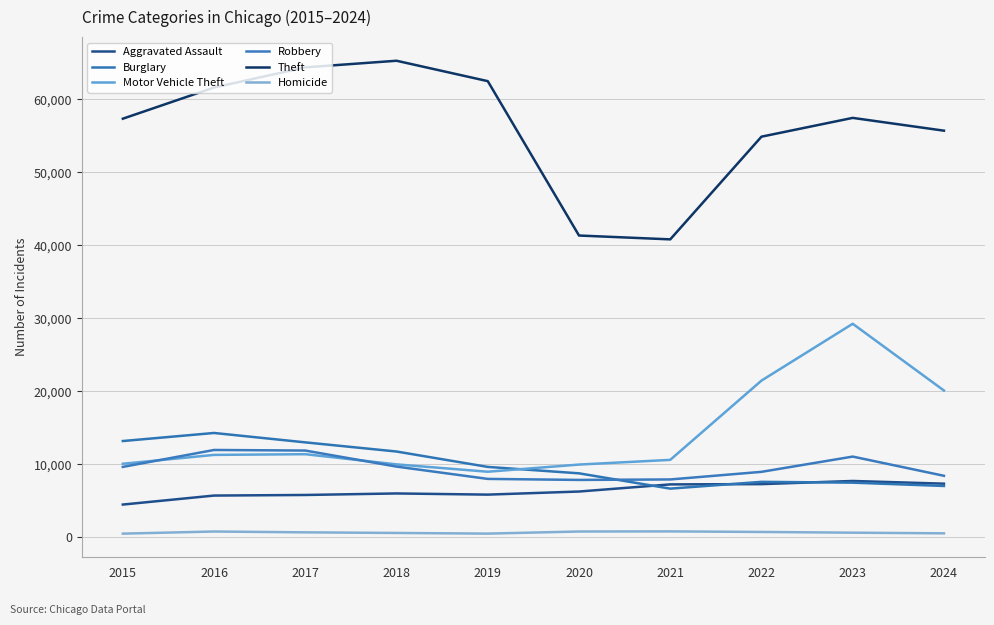

Which series ends up on top after the final intersection of Motor Vehicle Theft and Robbery?

Motor Vehicle Theft